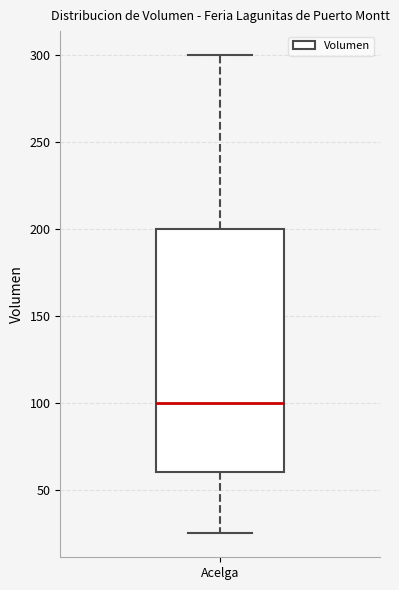

Transcribe this box plot: give where the median line is, the range the box spans, and where the two whiskers end, as read against the y-axis. The values are not printed on the chart, so give them approximately, as read against the axis.

median 100, box 60 to 200, whiskers 25 to 300